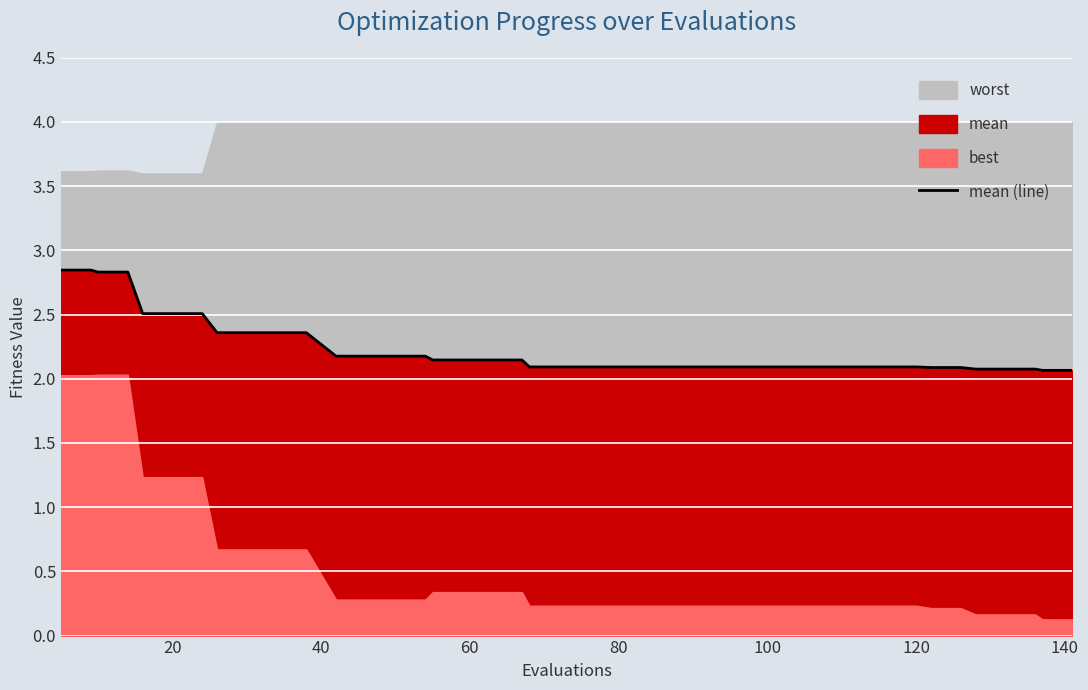

What is the difference between the second highest and second lowest values?

0.8